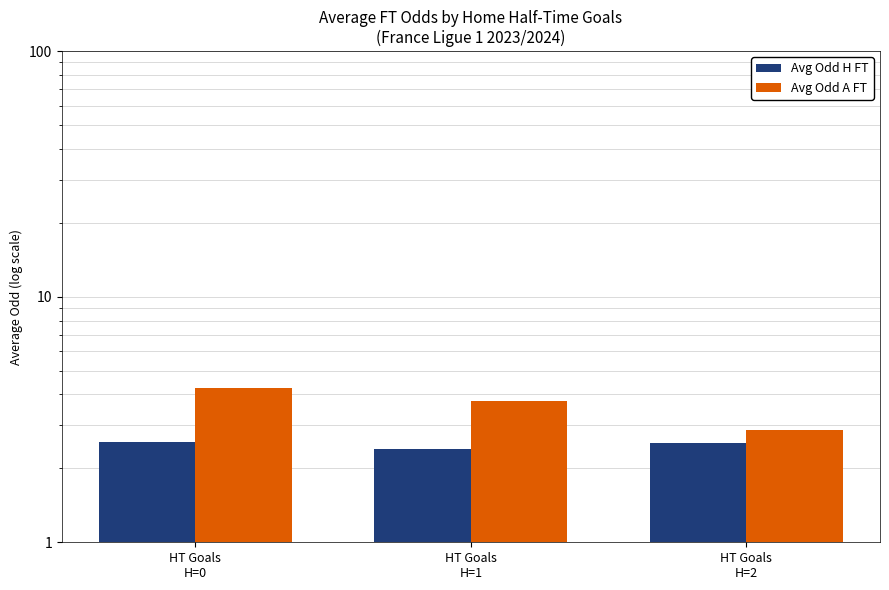

Which series has the largest total across all categories?

Avg Odd A FT